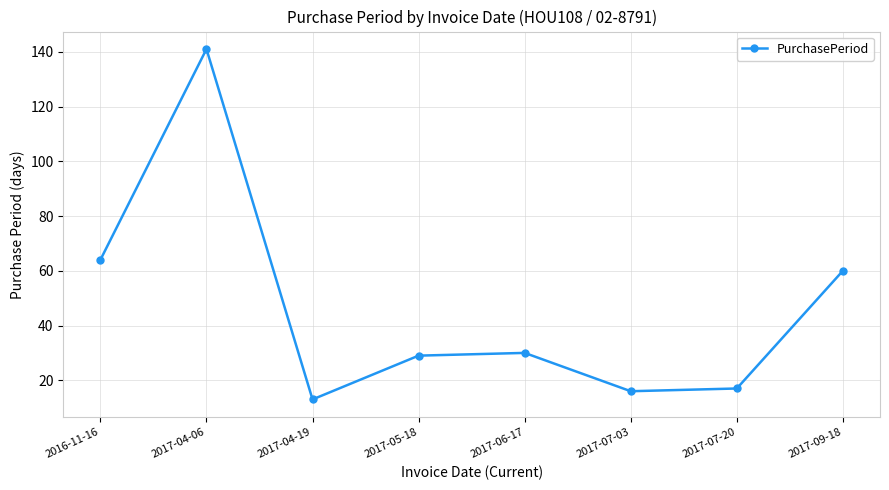

How many values are below 30?

4